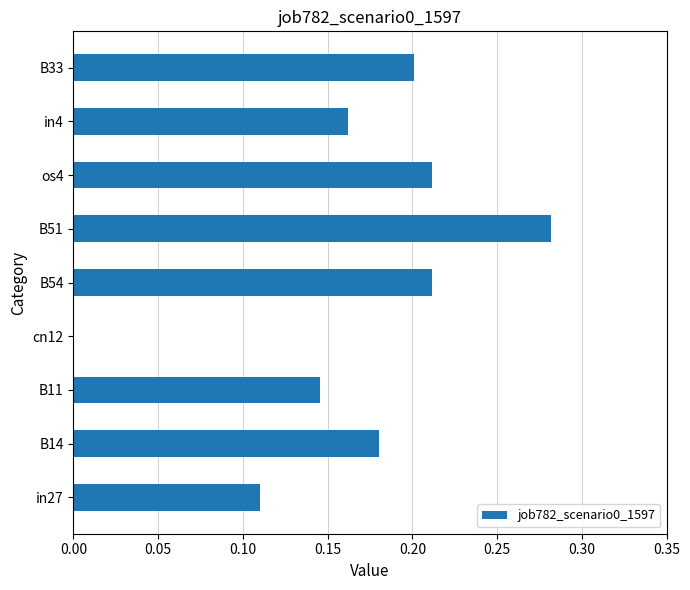

Which has a higher value, B51 or in27?

B51